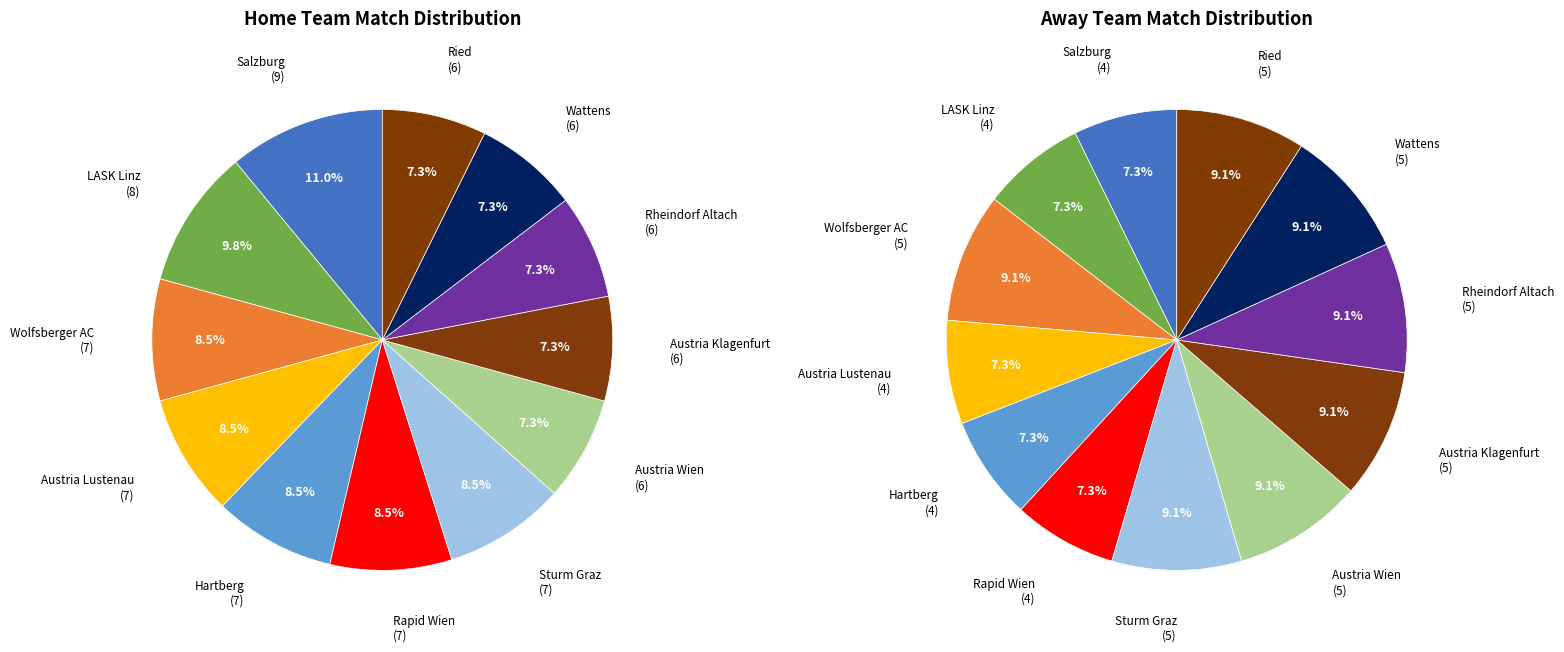

How many segments does this pie chart have?

12